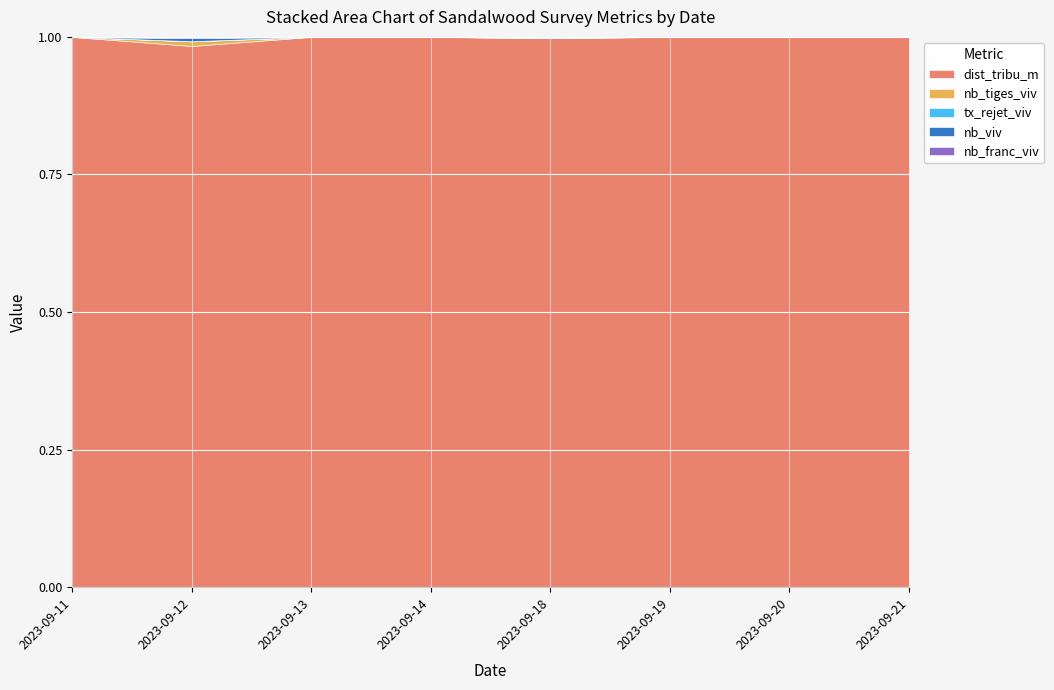

List the series in order of their peak value, highest first.

dist_tribu_m, nb_tiges_viv, nb_viv, nb_franc_viv, tx_rejet_viv